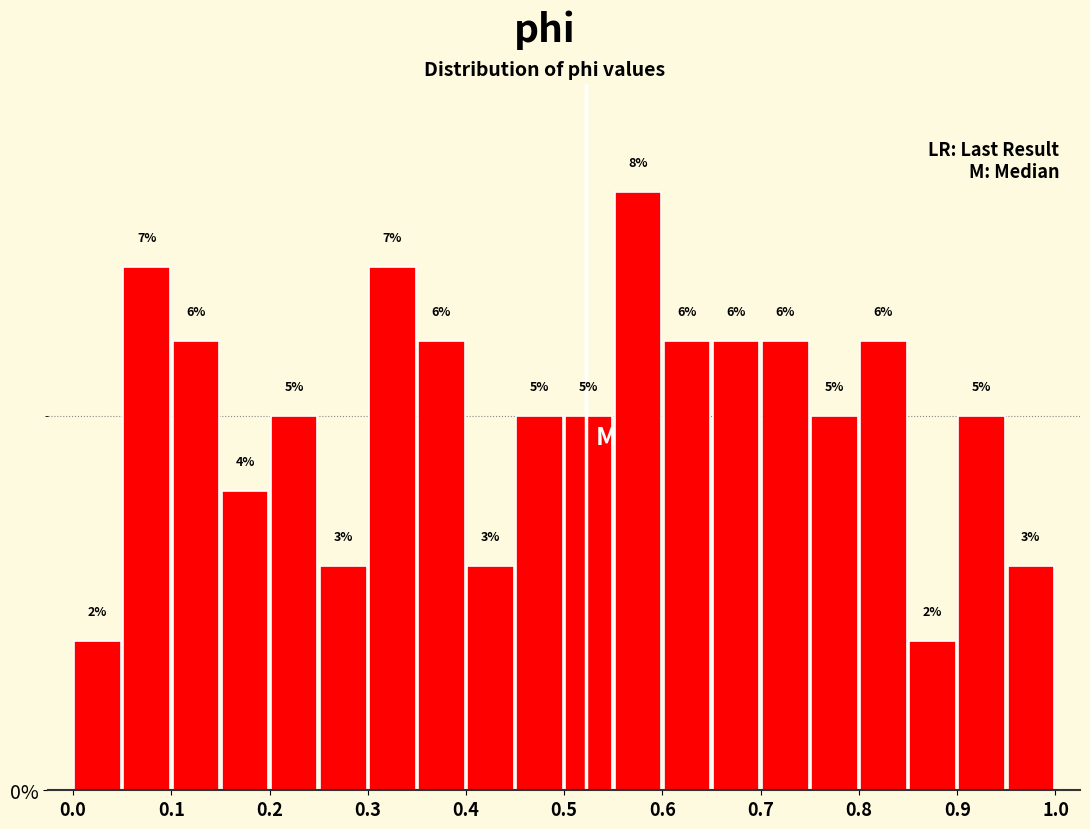

Reading left to right, list every bar in this chart as the range it spans on the x-axis followed by its height.

0.00 to 0.05: 2
0.05 to 0.10: 7
0.10 to 0.15: 6
0.15 to 0.20: 4
0.20 to 0.25: 5
0.25 to 0.30: 3
0.30 to 0.35: 7
0.35 to 0.40: 6
0.40 to 0.45: 3
0.45 to 0.50: 5
0.50 to 0.55: 5
0.55 to 0.60: 8
0.60 to 0.65: 6
0.65 to 0.70: 6
0.70 to 0.75: 6
0.75 to 0.80: 5
0.80 to 0.85: 6
0.85 to 0.90: 2
0.90 to 0.95: 5
0.95 to 1.00: 3